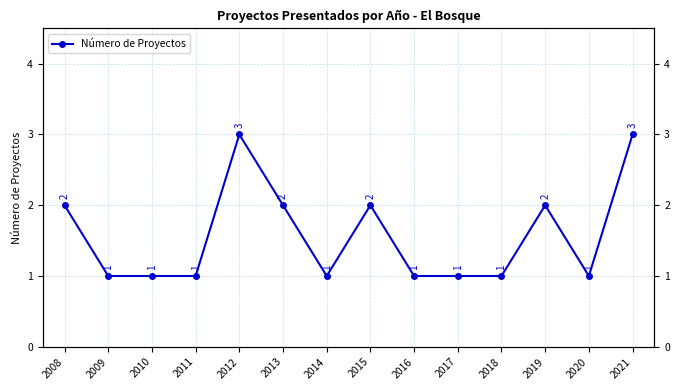

How many values exceed 1?

6